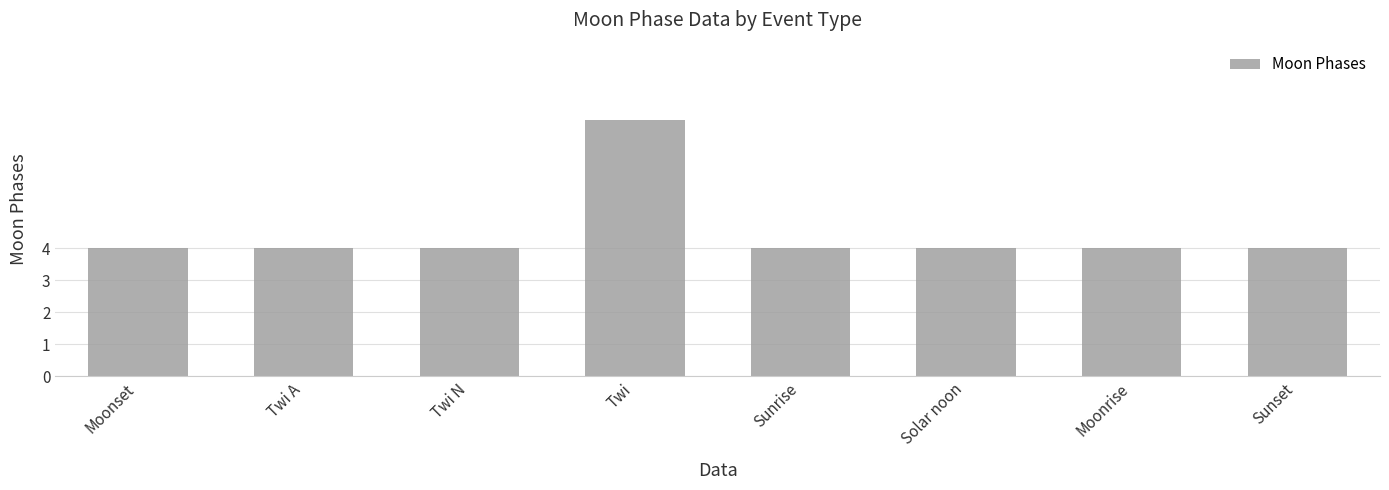

What is the label of the 4th bar from the right?

Sunrise